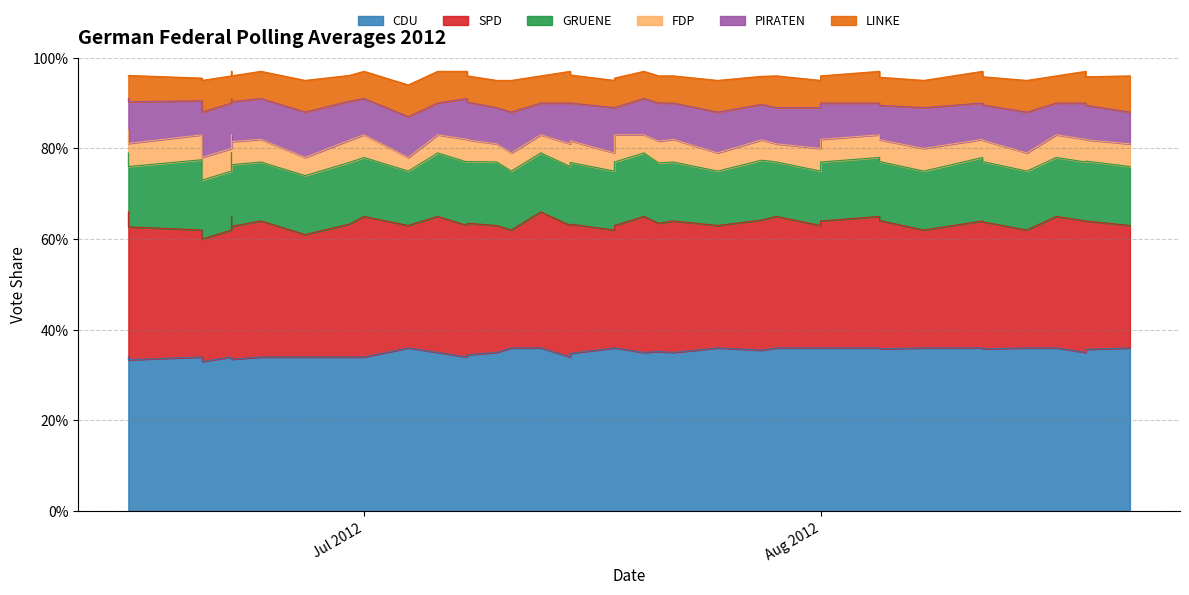

Which series has the largest total across all categories?

cdu